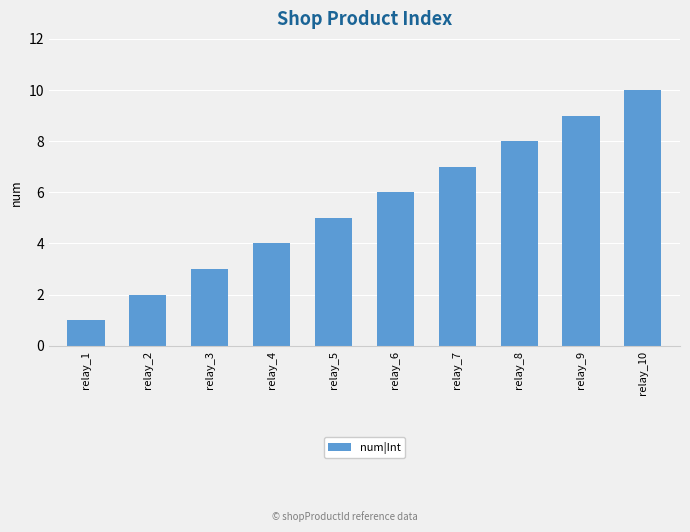

What is the smallest value displayed?

1